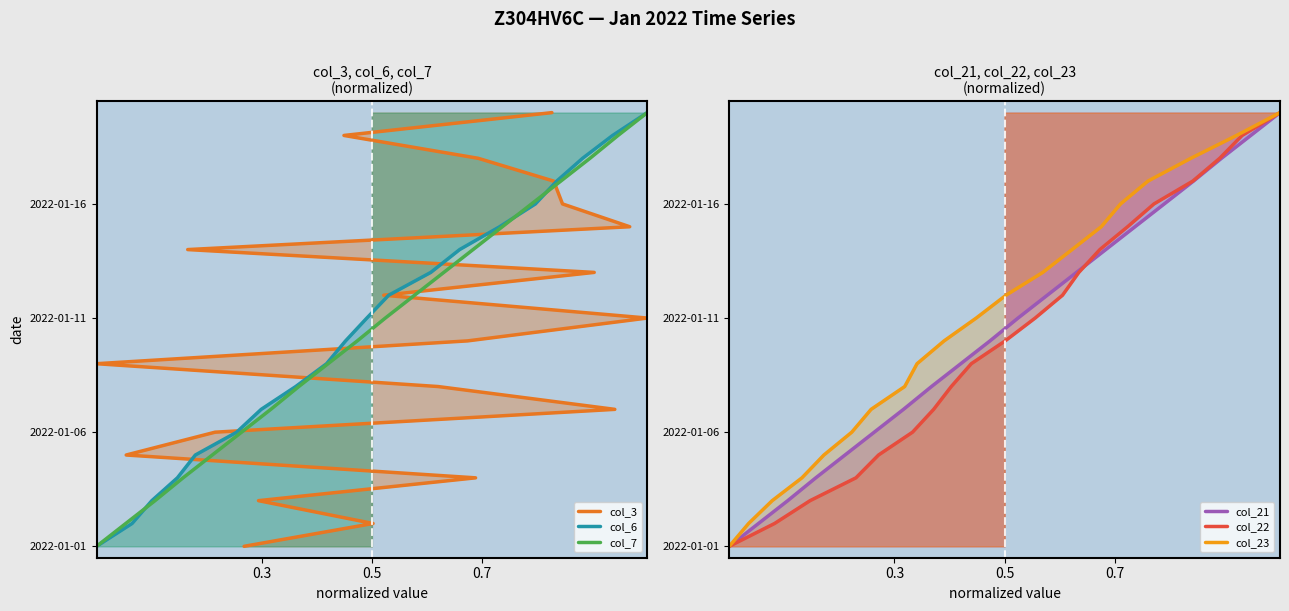

True or false: col_22 and col_3 cross at least once.

False